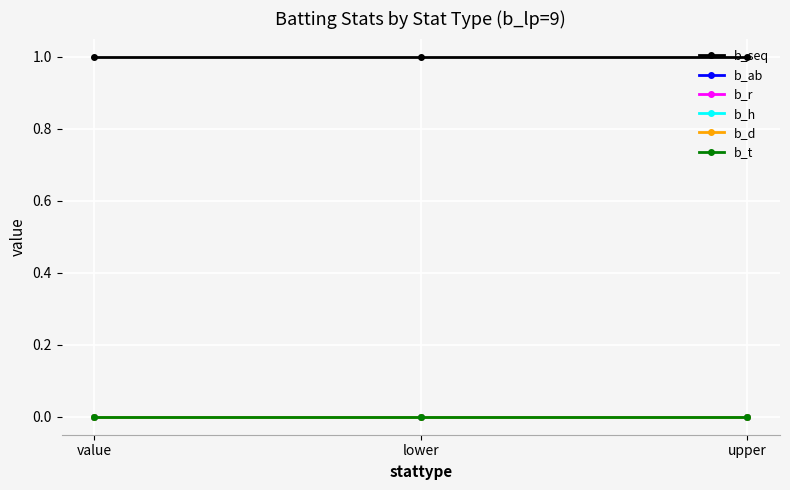

Does the chart display data point markers on the line(s)?

Yes